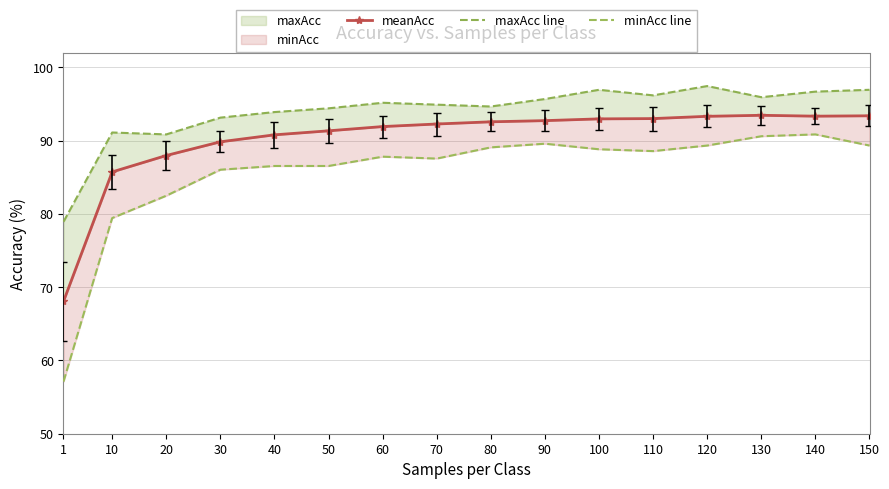

Count the number of categories in the chart.

16